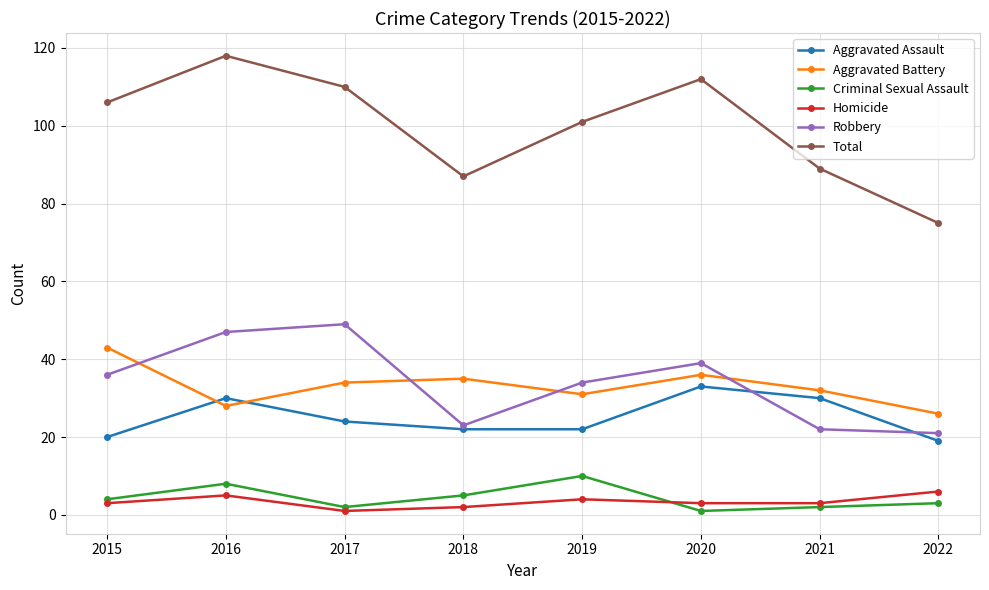

Reading right to left, list all the values displayed in this chart.

Aggravated Assault: 19	30	33	22	22	24	30	20
Aggravated Battery: 26	32	36	31	35	34	28	43
Criminal Sexual Assault: 3	2	1	10	5	2	8	4
Homicide: 6	3	3	4	2	1	5	3
Robbery: 21	22	39	34	23	49	47	36
Total: 75	89	112	101	87	110	118	106